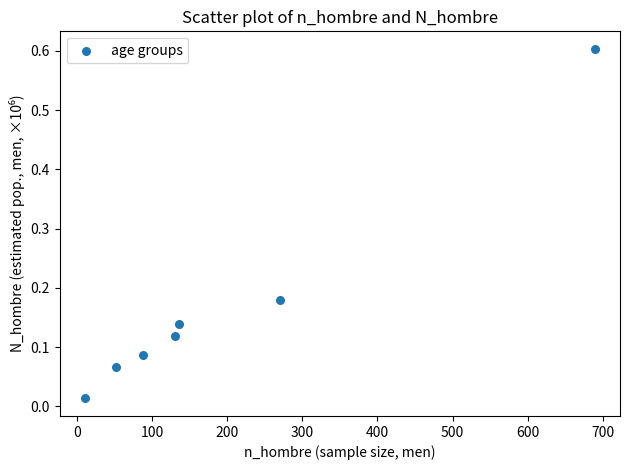

What is the range of X values (max minus min)?

678.0